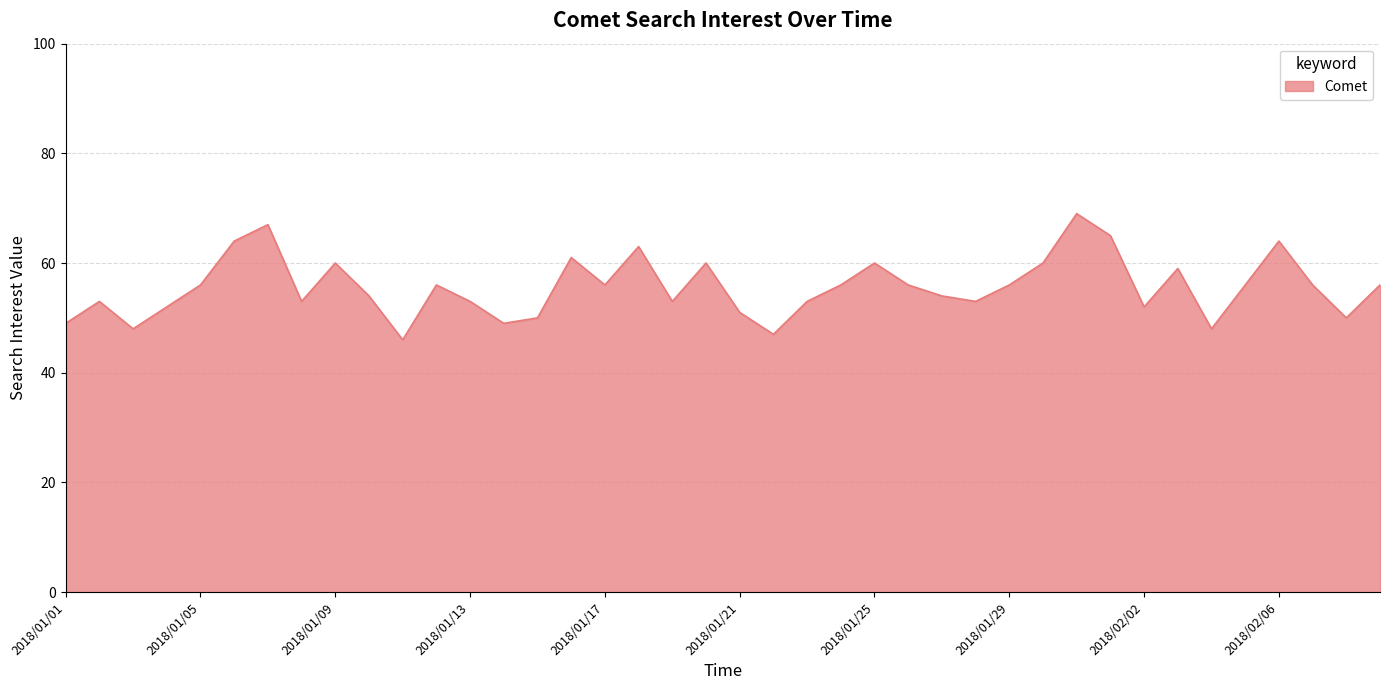

What is the minimum value shown in the chart?

46